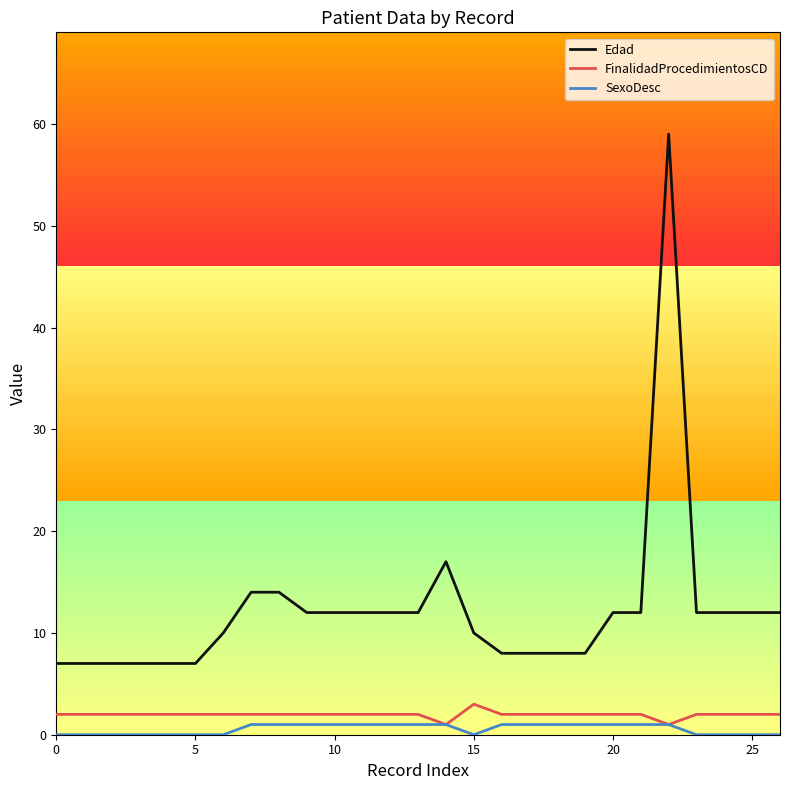

What is the difference between the maximum and minimum values in the SexoDesc series?

1